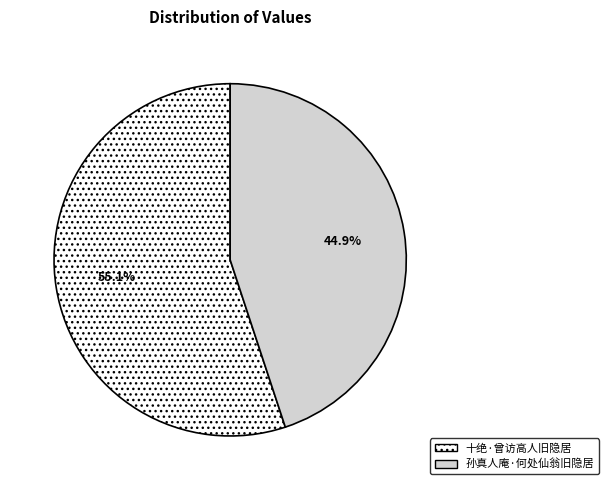

Which has a higher value, 孙真人庵·何处仙翁旧隐居 or 十绝·曾访高人旧隐居?

十绝·曾访高人旧隐居